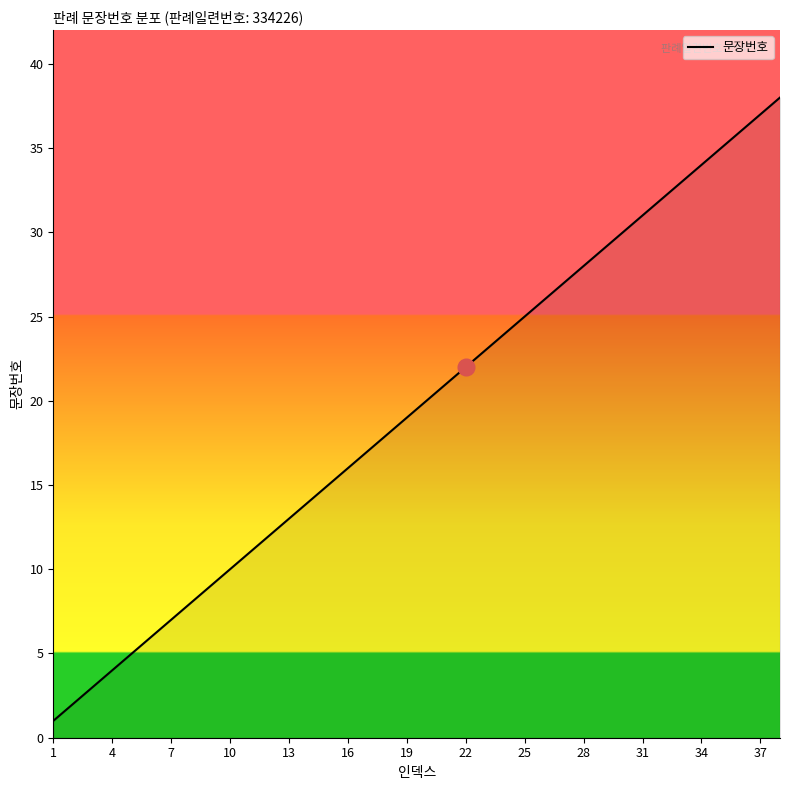

What is the difference between the maximum and minimum values?

37